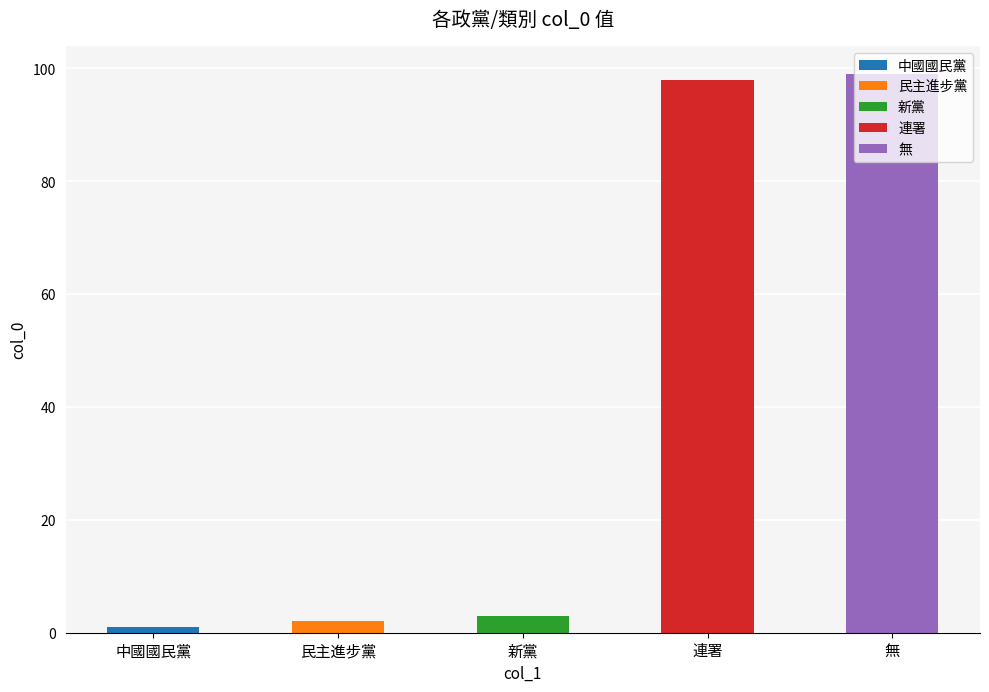

Count the number of categories in the chart.

5